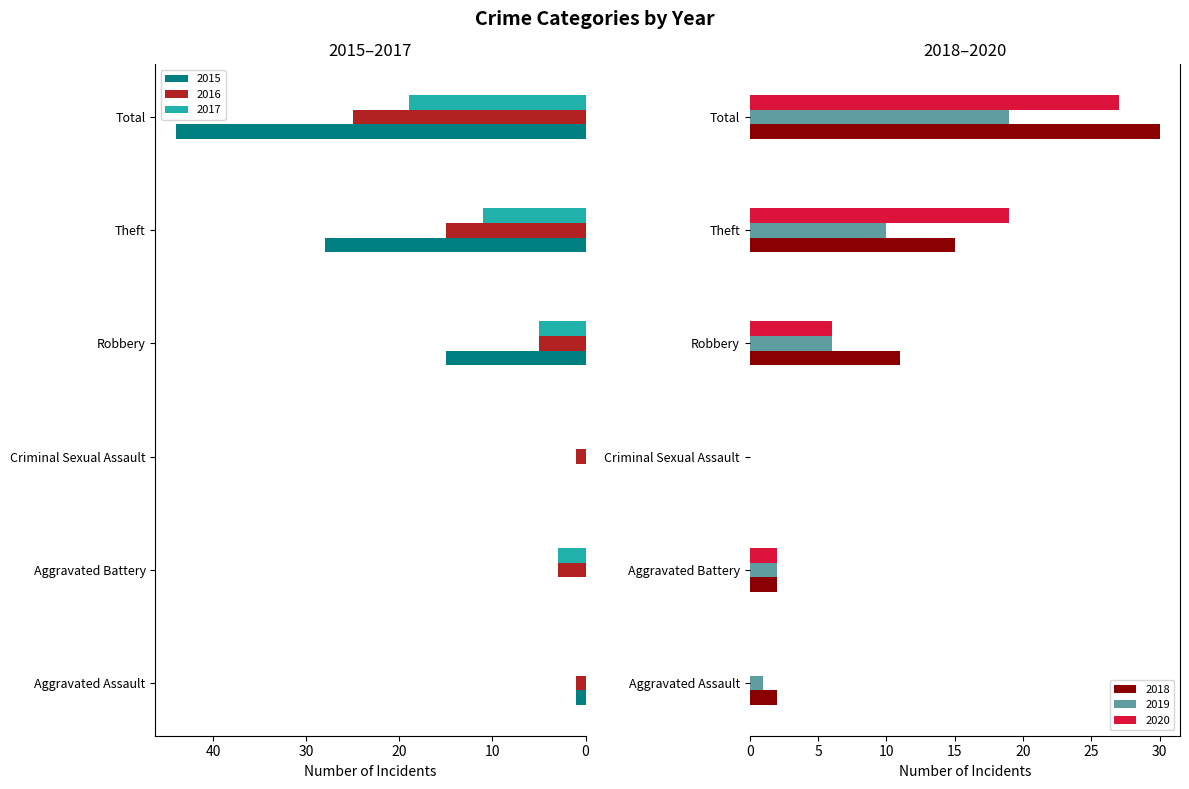

Reading left to right, what are all the values shown in this chart?

2015: 1	0	0	15	28	44
2016: 1	3	1	5	15	25
2017: 0	3	0	5	11	19
2018: 2	2	0	11	15	30
2019: 1	2	0	6	10	19
2020: 0	2	0	6	19	27